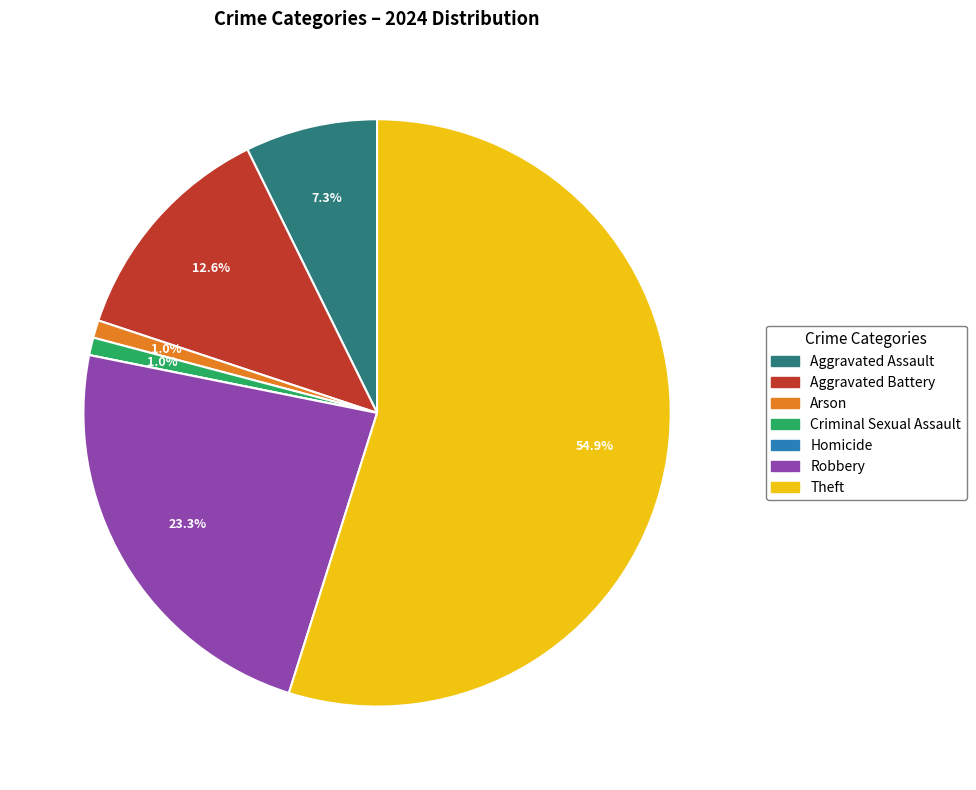

What is the ratio of the value at Theft to the value at Robbery?

2.4